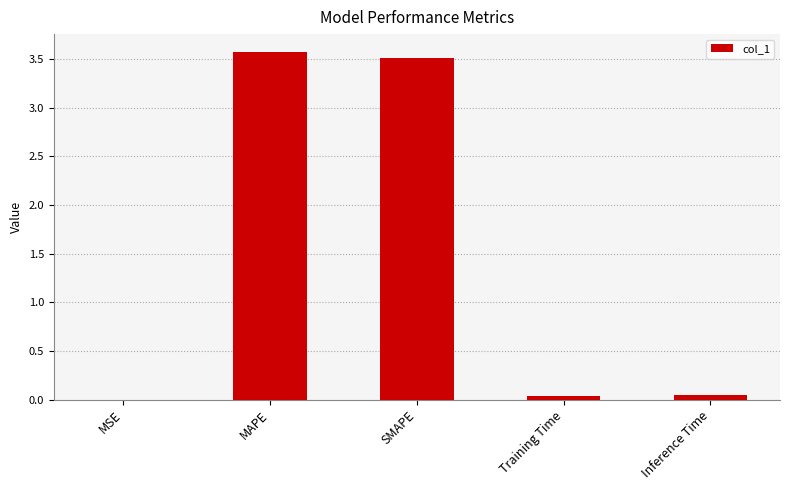

Is it true that the value at SMAPE is 0.7?

False